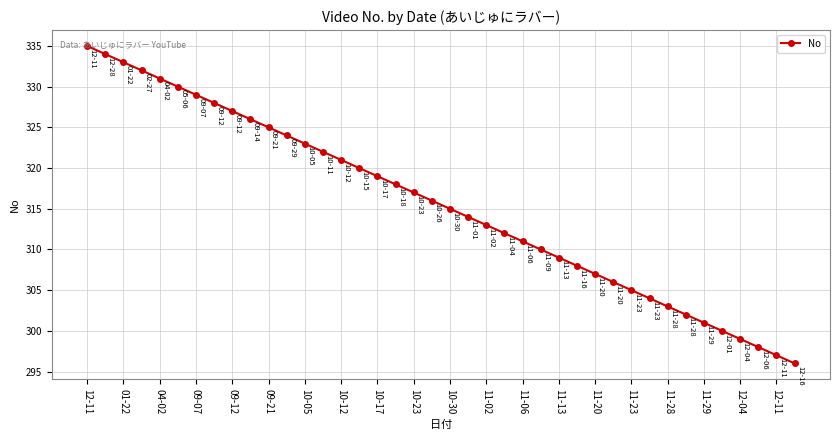

What is the smallest value displayed?

296